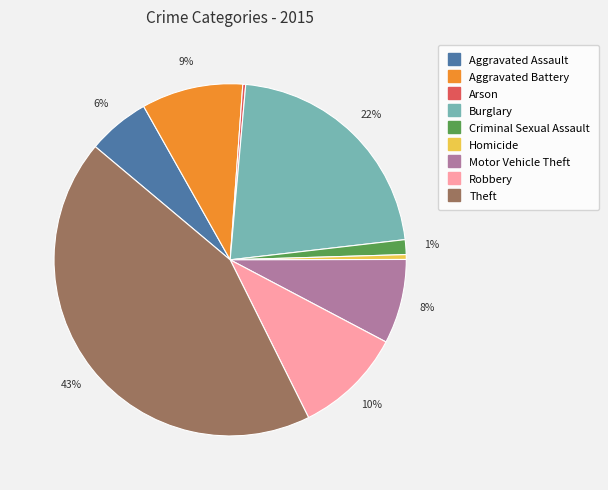

What percentage is the Robbery slice, to the nearest percent?

10%